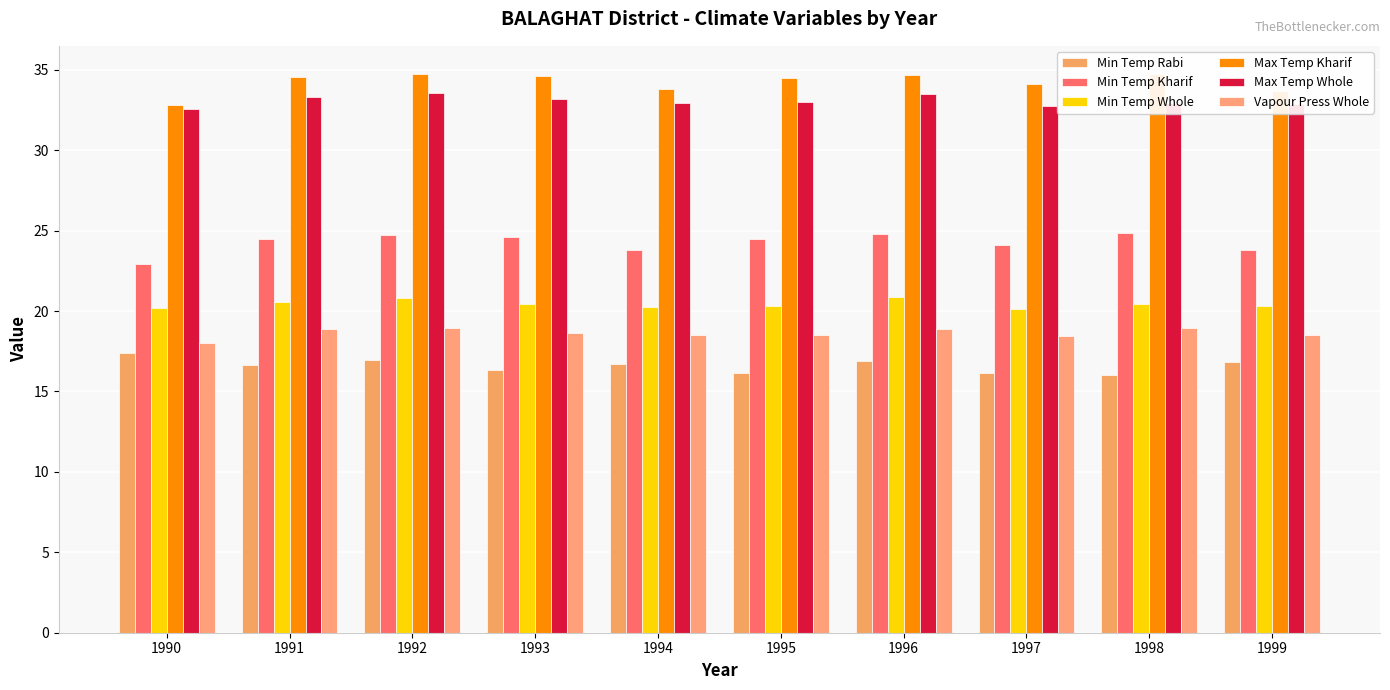

How many bars are there in total?

60